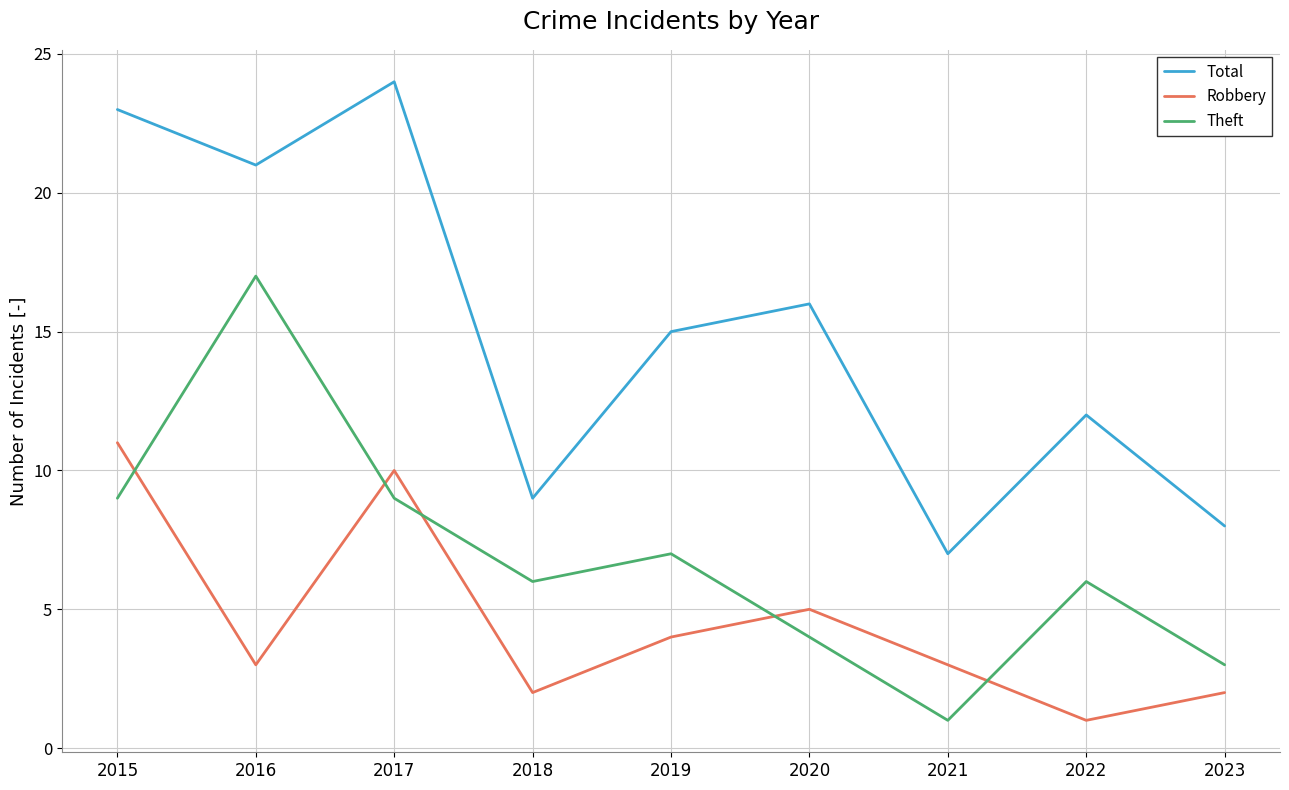

What is the average value of the Robbery series?

5